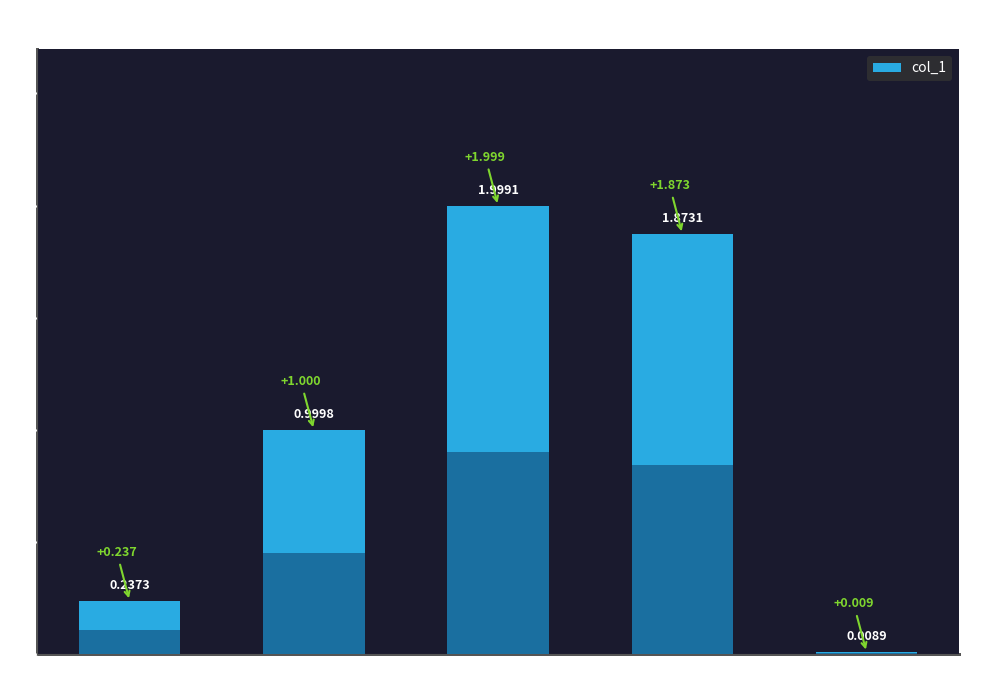

What position from the right is MAPE?

4